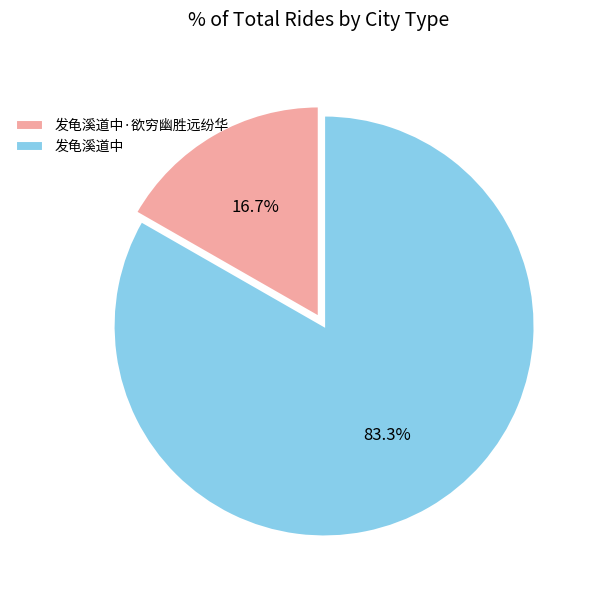

The 发龟溪道中 slice represents 83% of the pie. True or false?

True